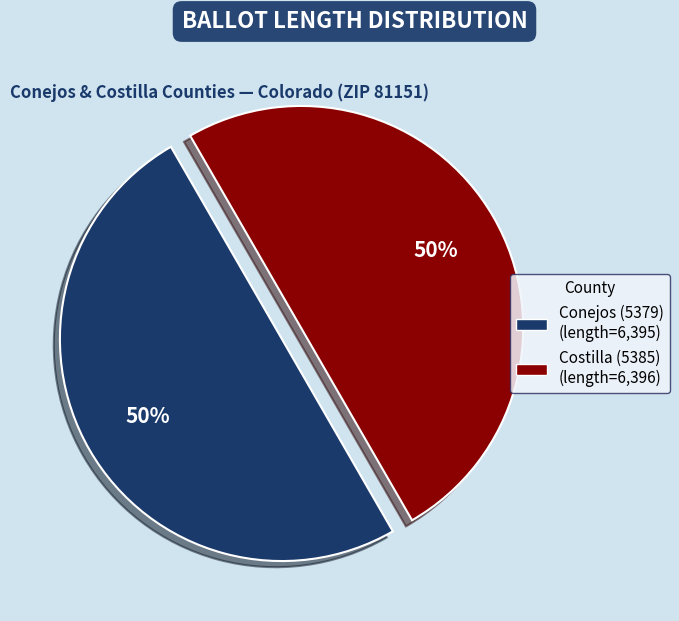

Is it true that Costilla (5385) is 37% of the pie?

False